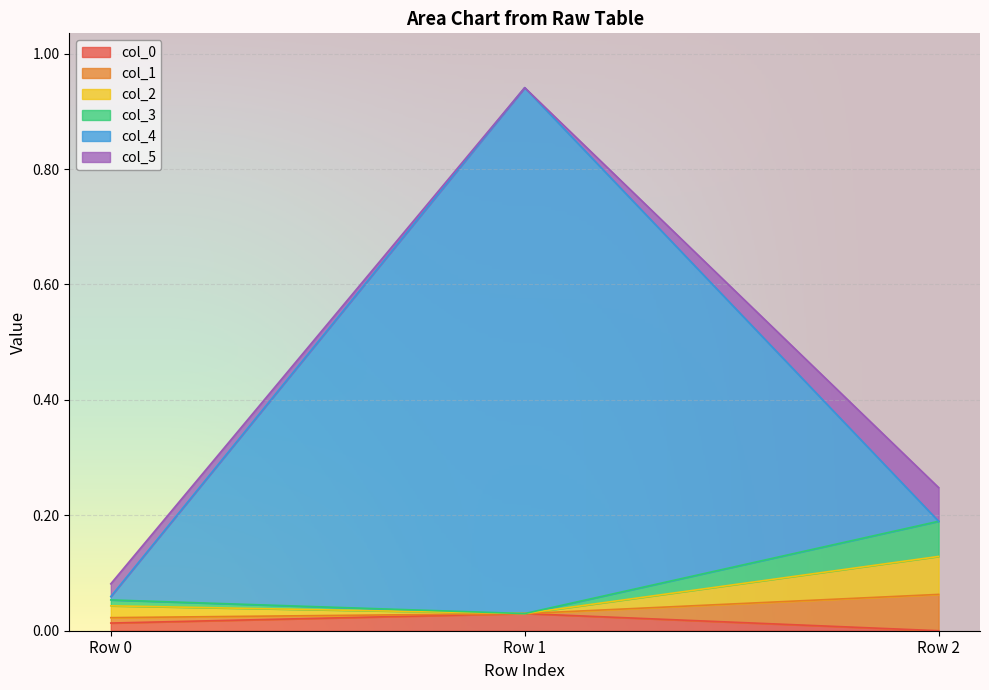

Which category has the lowest value in the col_0 series?

Row 2